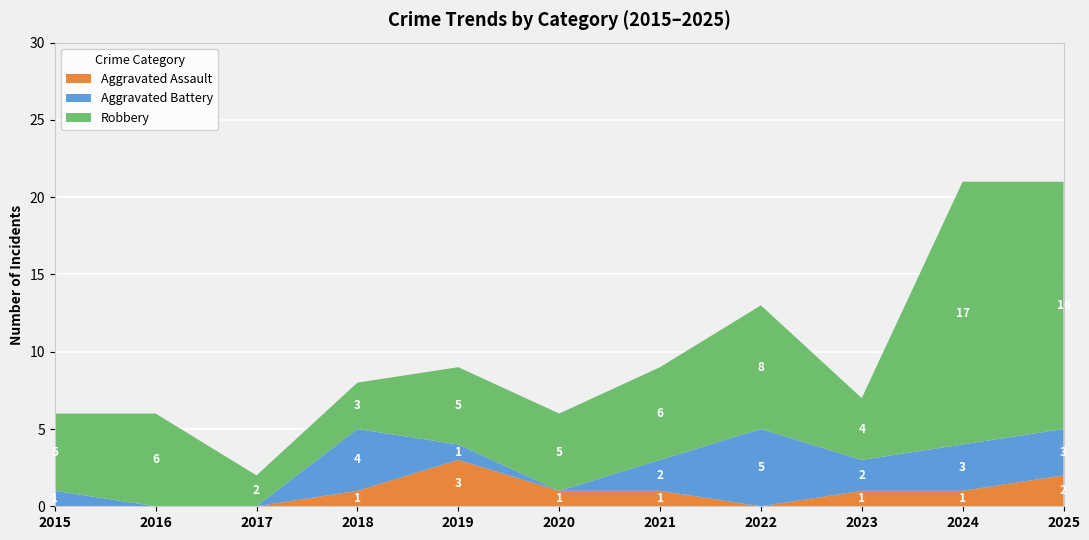

Reading right to left, what are all the values shown in this chart?

Aggravated Assault: 2	1	1	0	1	1	3	1	0	0	0
Aggravated Battery: 3	3	2	5	2	0	1	4	0	0	1
Robbery: 16	17	4	8	6	5	5	3	2	6	5